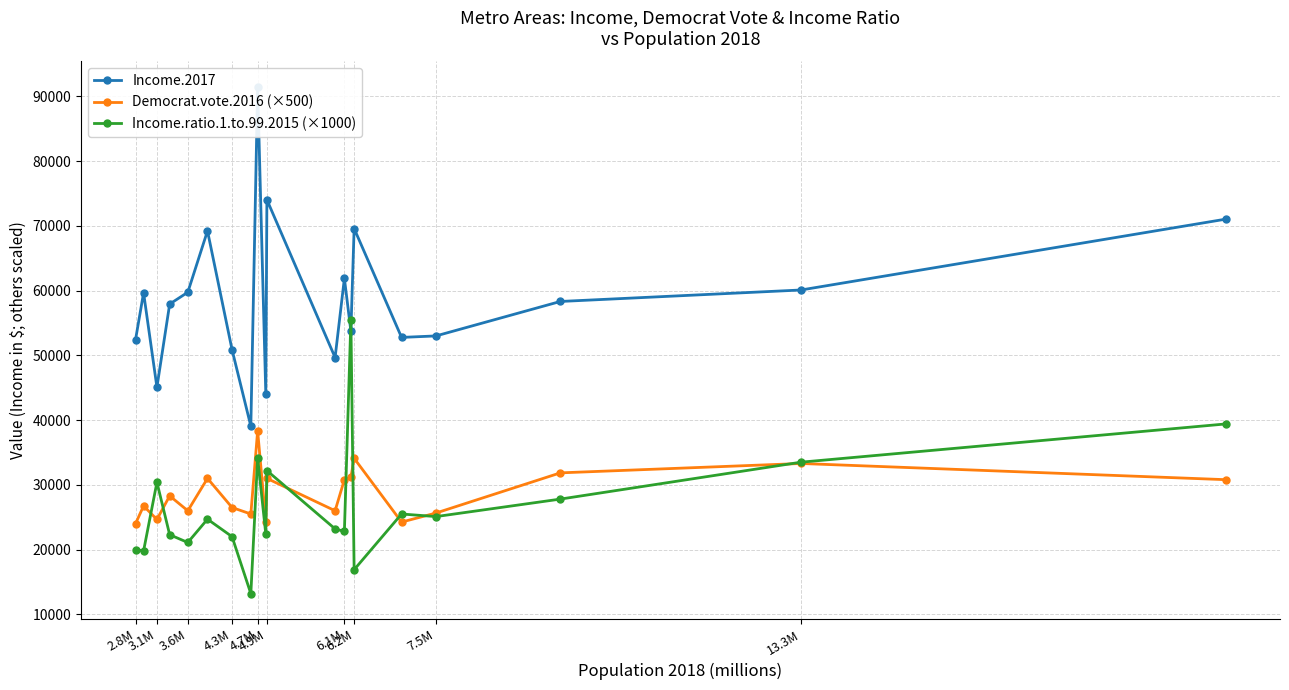

How many distinct data groups are displayed?

3